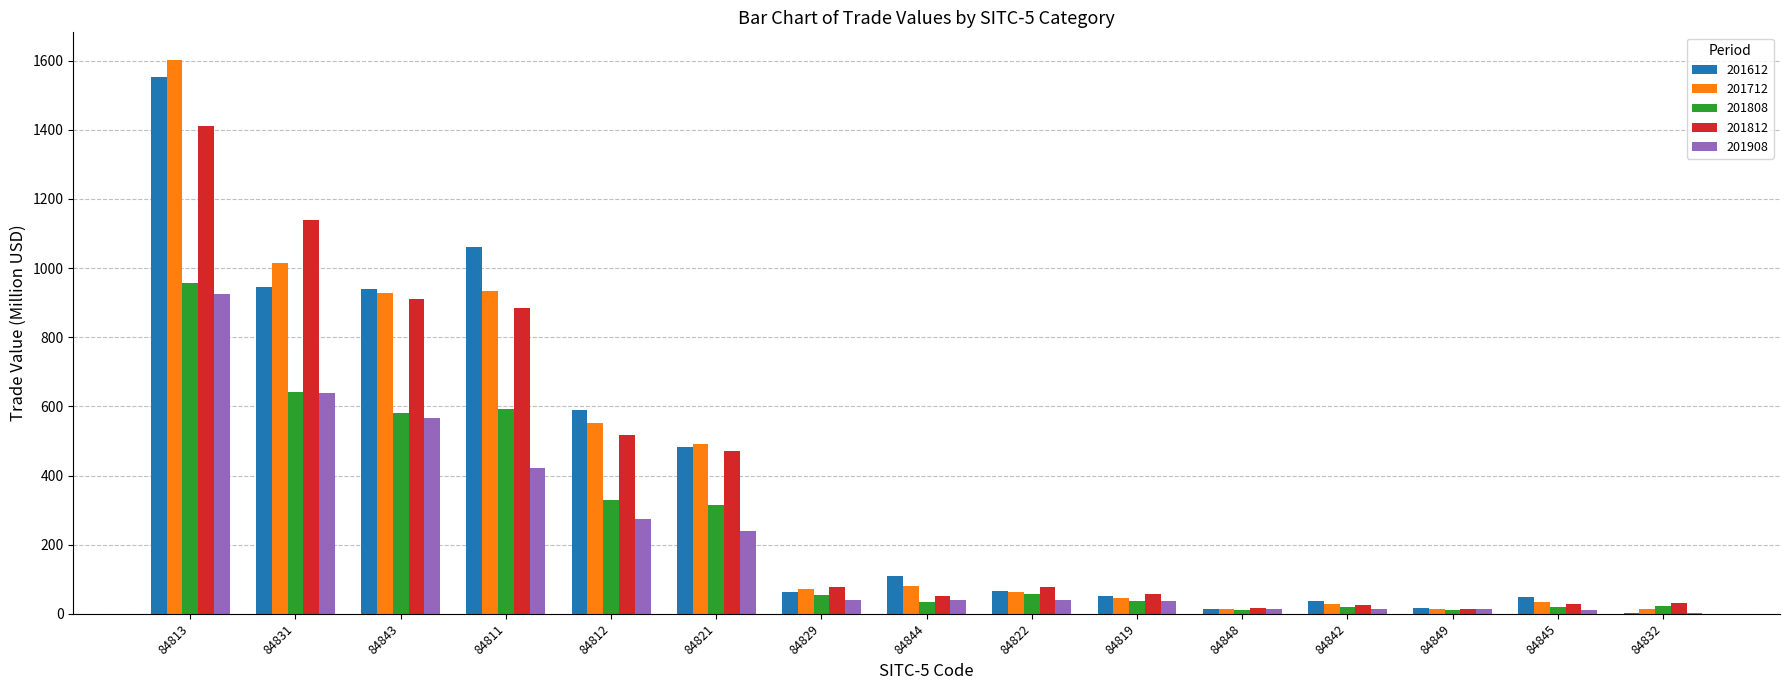

Between 84843 and 84829, which series saw the biggest shift?

201612